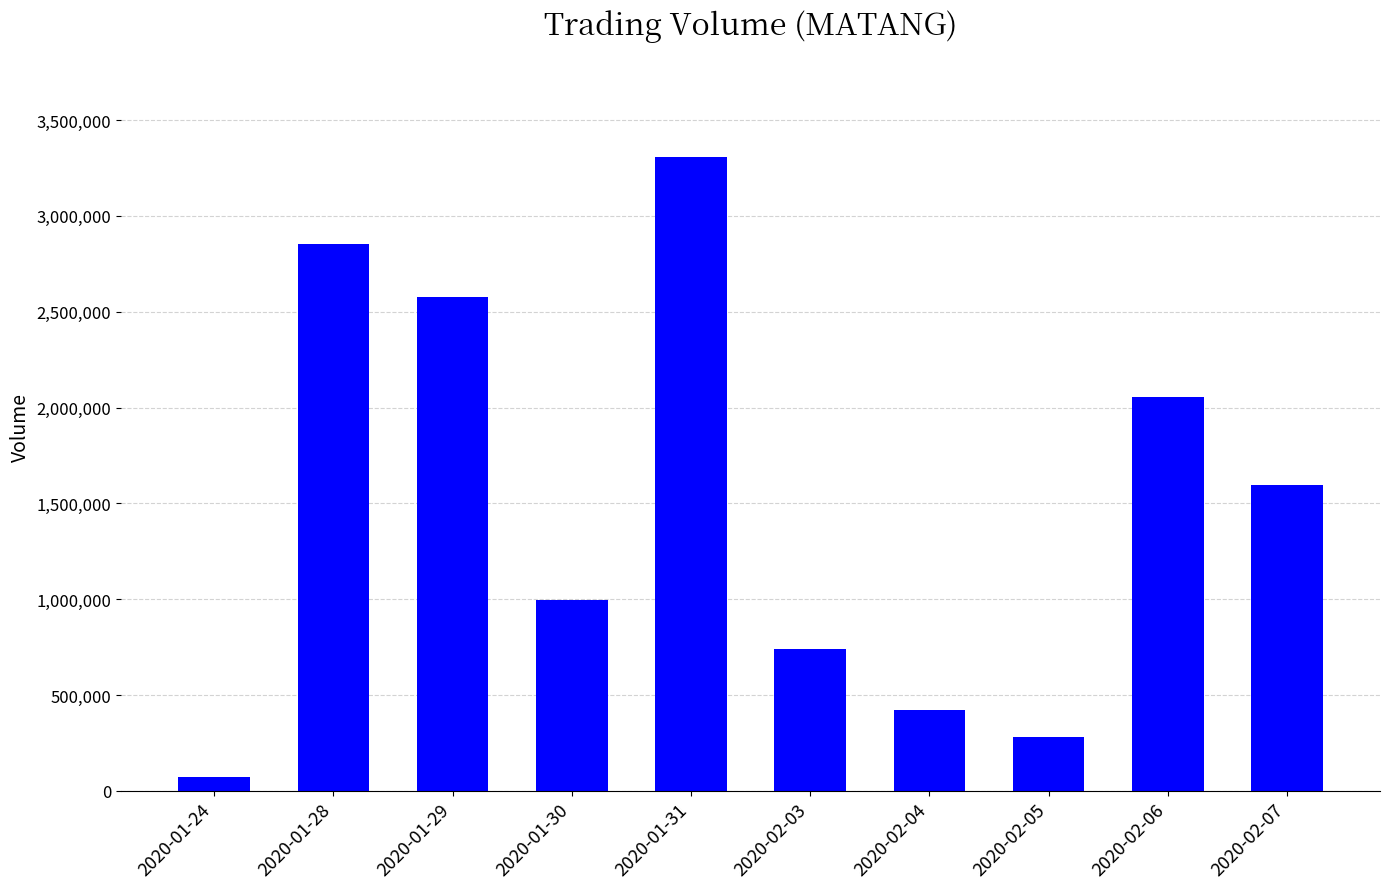

At which label does the data first exceed 1596000?

2020-01-28